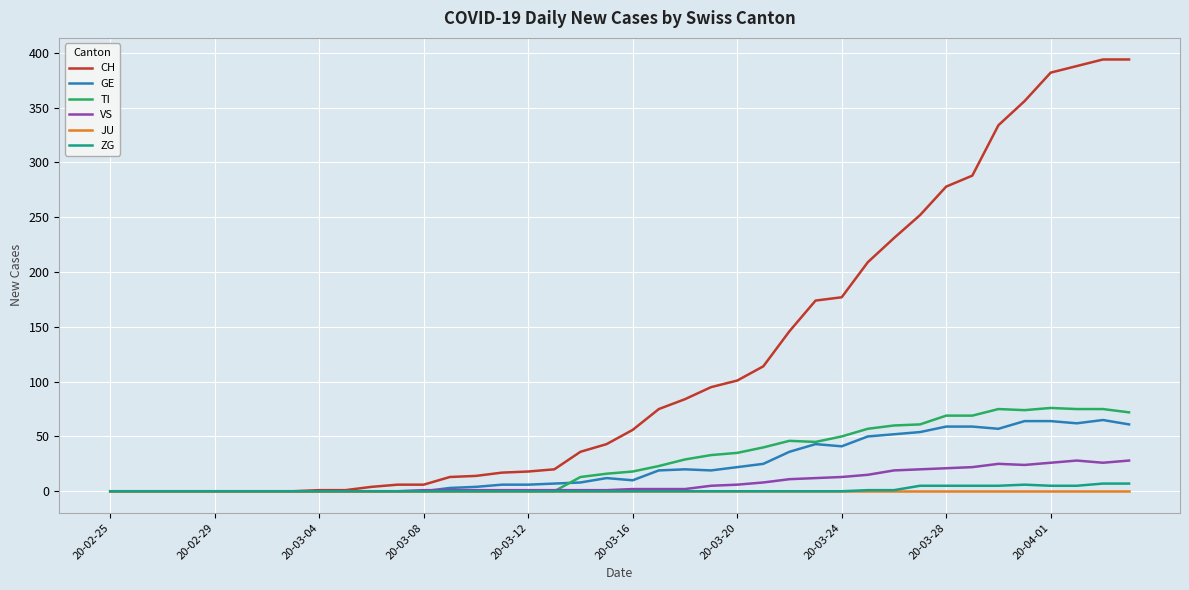

How many ZG values are between 0 and 1?

31